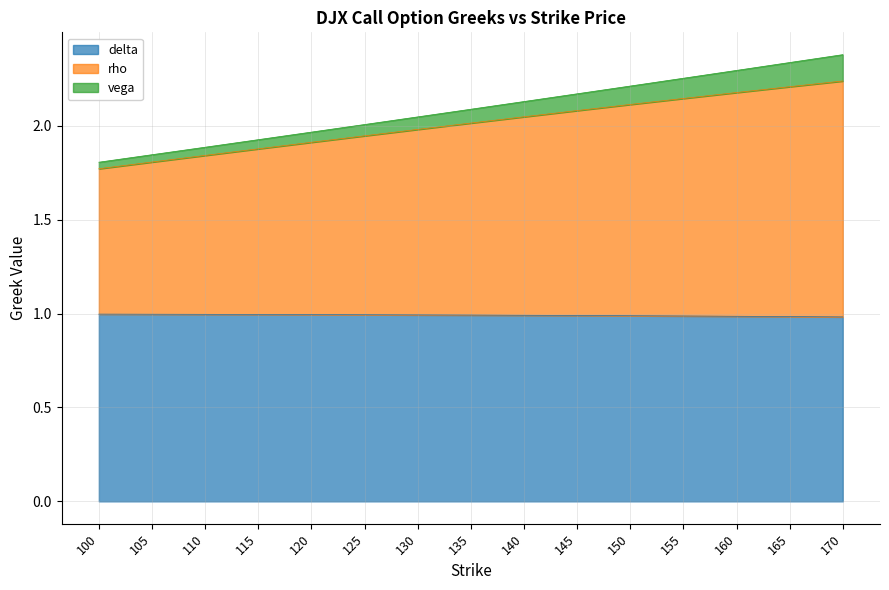

True or false: delta has more than 2 points higher than both neighbors.

False